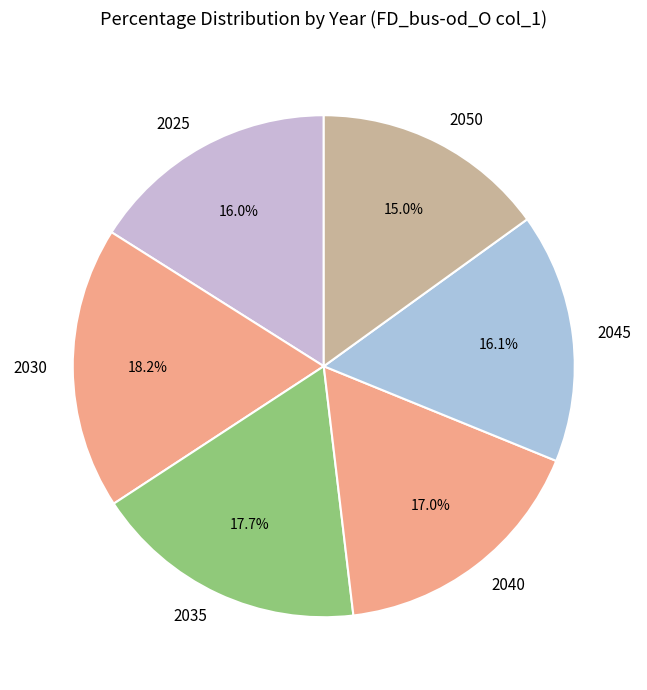

Does any single category account for the majority?

No